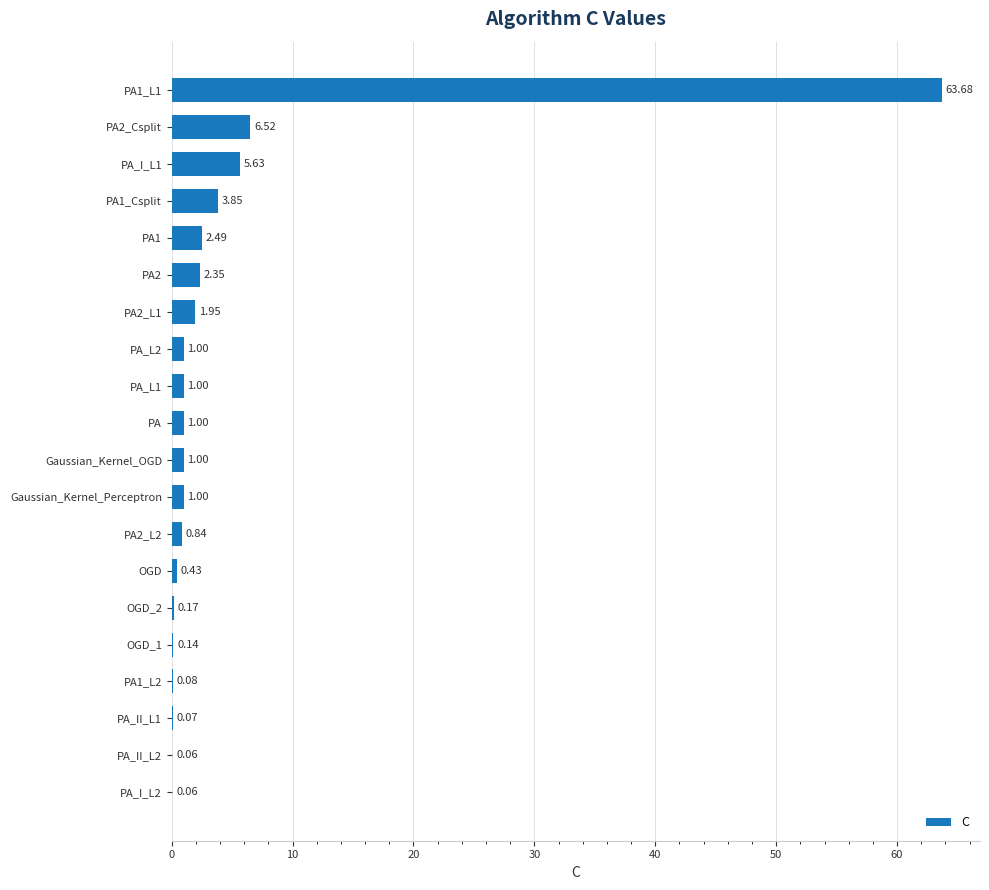

Where is the data nearest to the value 31?

PA2_Csplit